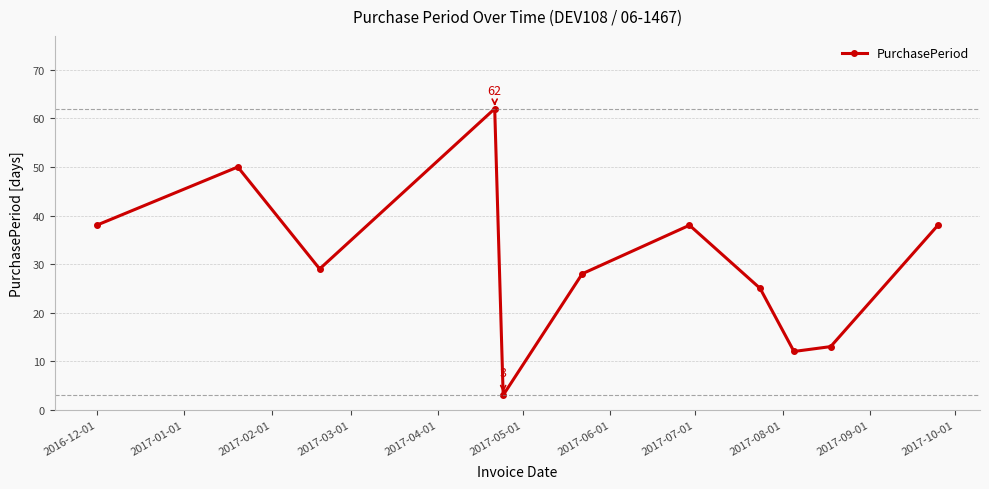

What is the difference between the maximum and second lowest values?

50